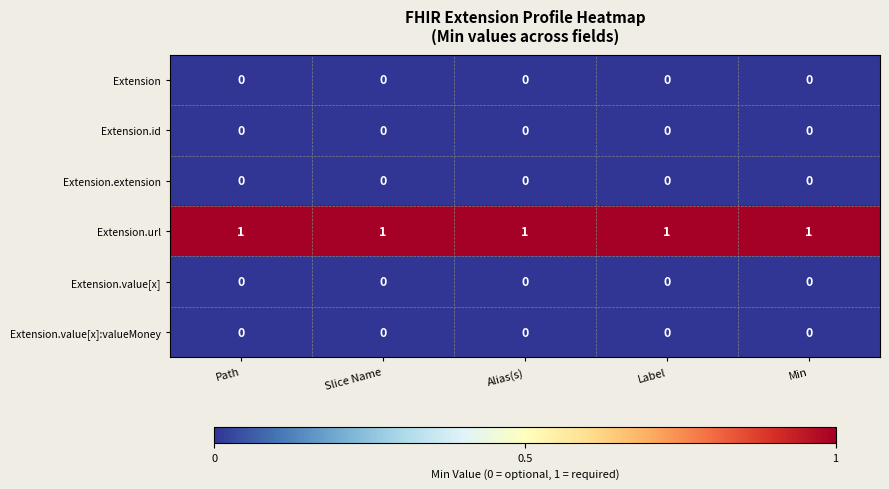

The value of Extension.url at Alias(s) is 1. True or false?

True